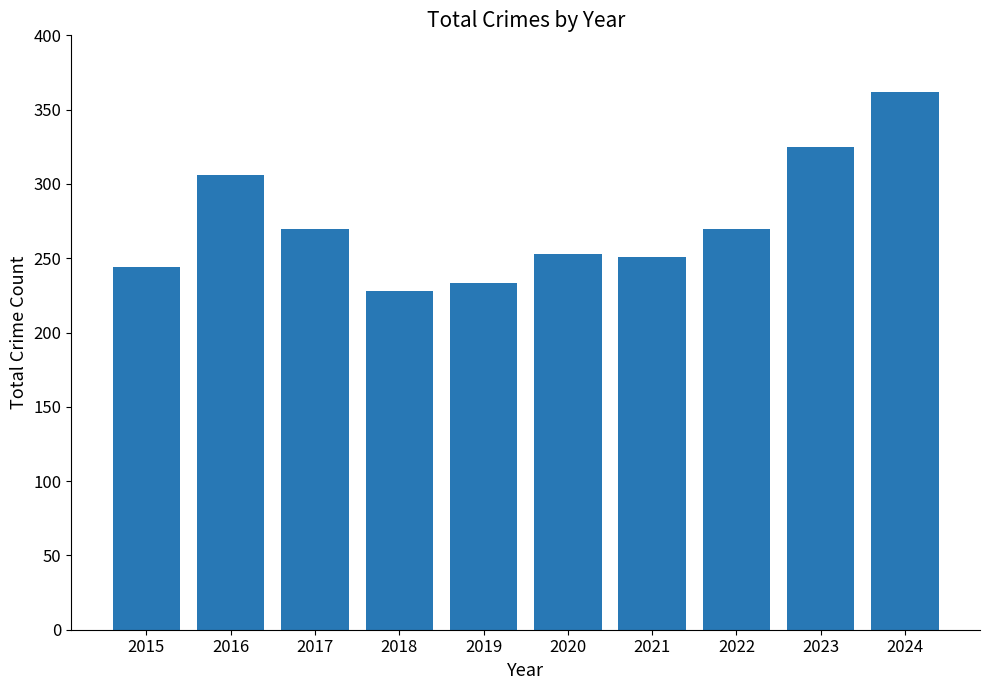

What is the average value?

274